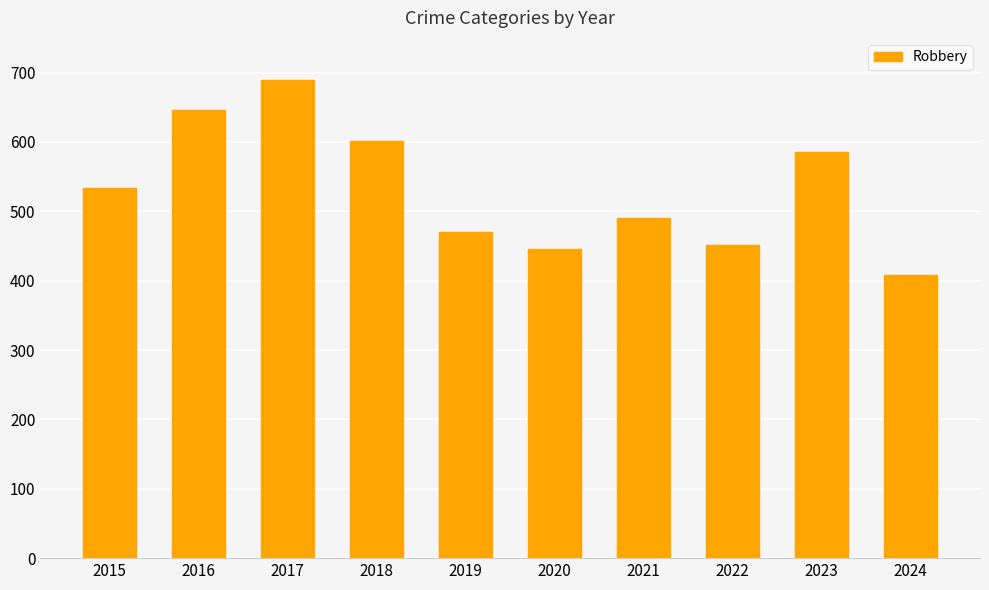

Read the value at 2016, to the nearest 50.

650